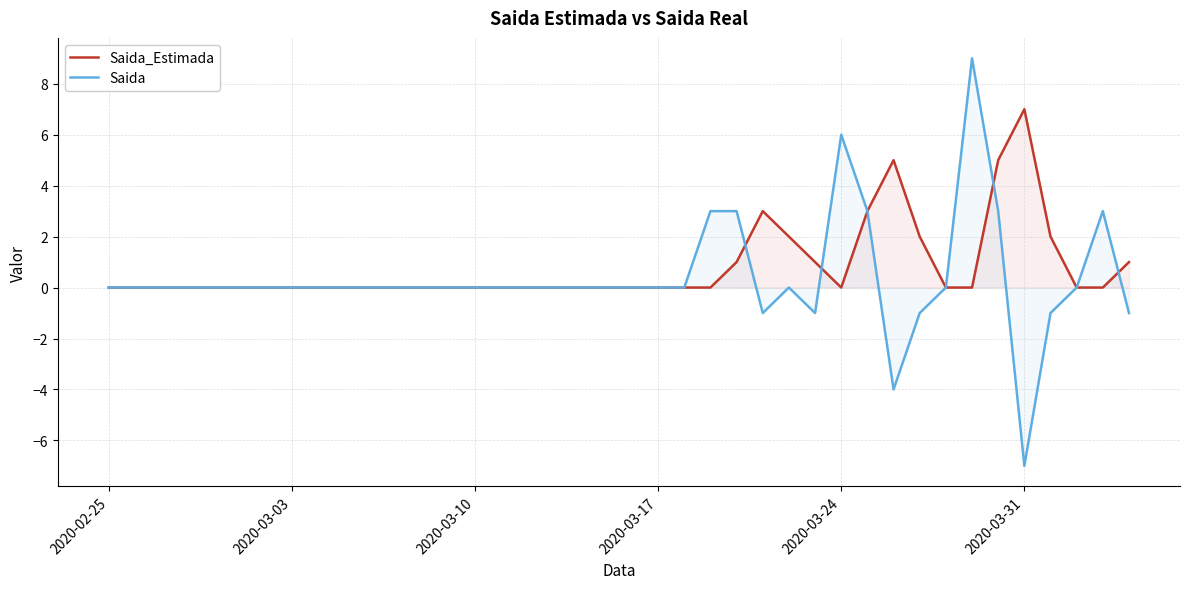

How many interior local peaks does the Saida series have?

4